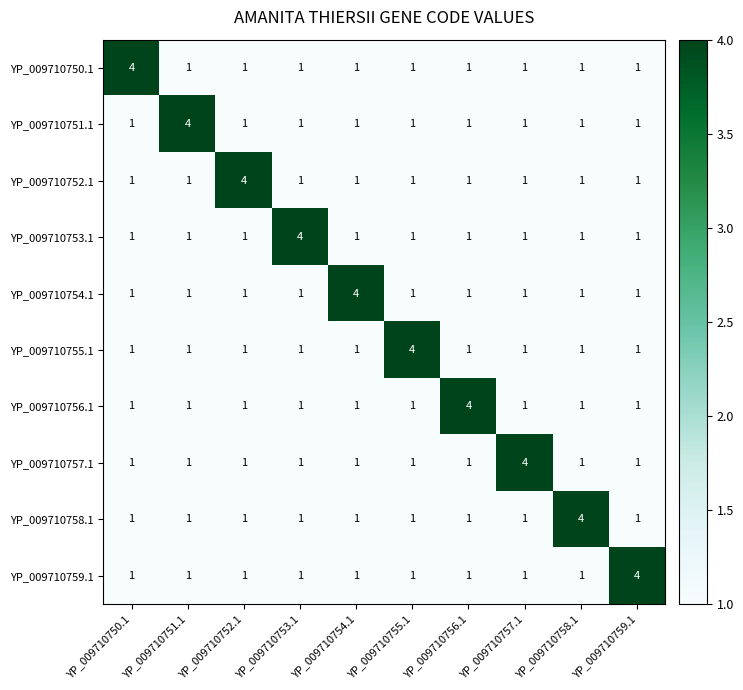

What is the difference between the maximum and minimum values in the YP_009710750.1 series?

3